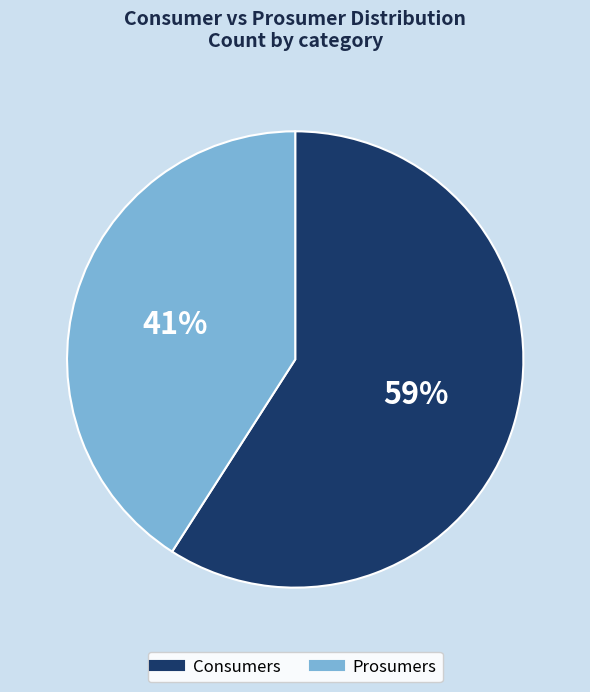

How many slices are in this pie chart?

2